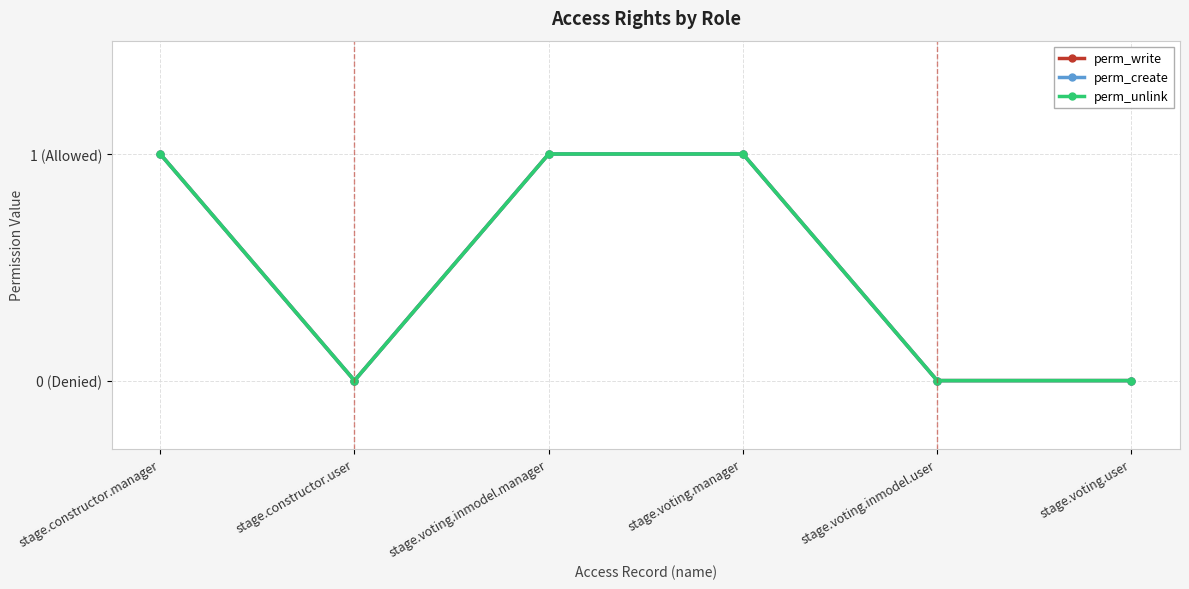

How many perm_write values are between 0 and 1?

6